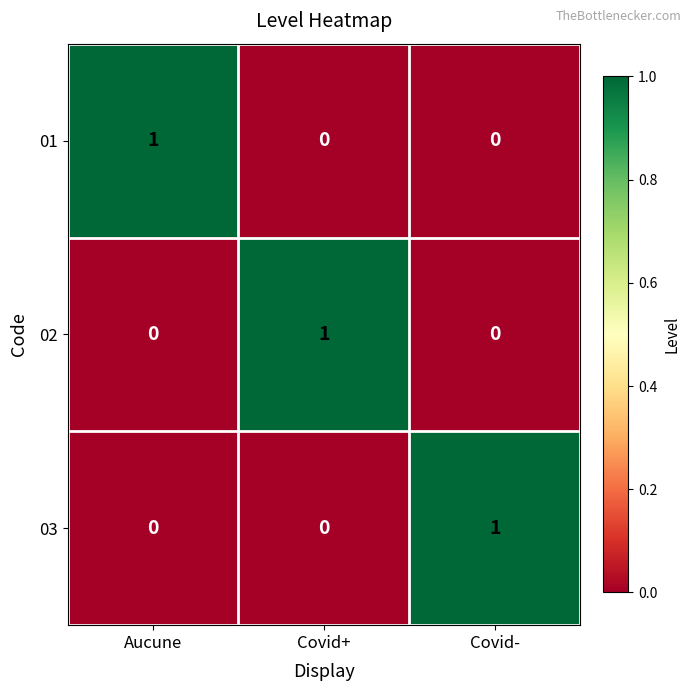

How many series are shown in this chart?

3